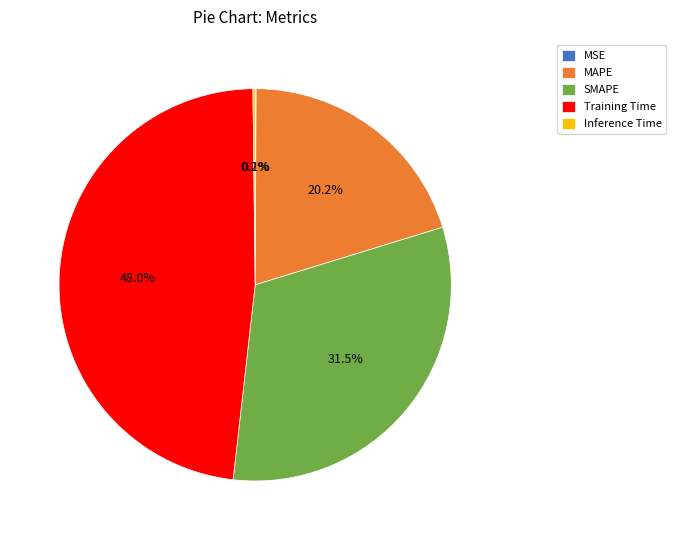

What percentage is NOT represented by SMAPE?

68.5%